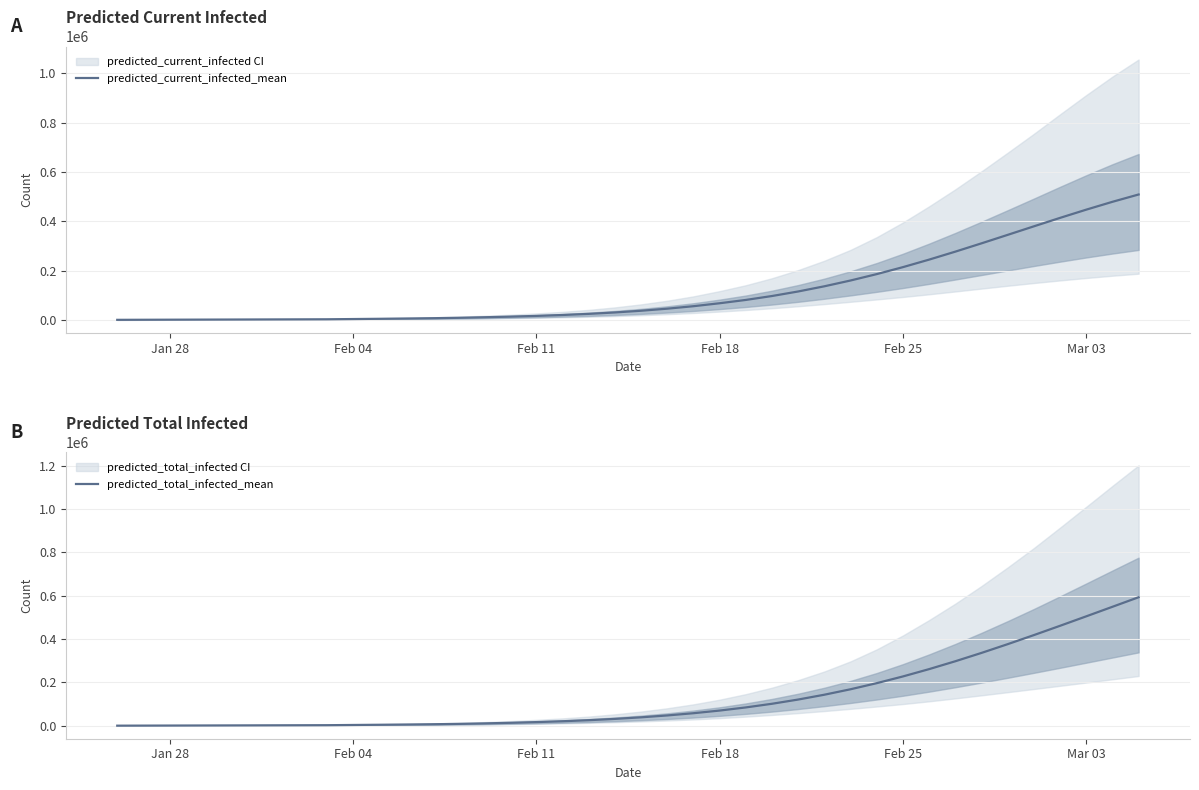

How many data points in predicted_total_infected_mean are above 38825?

19